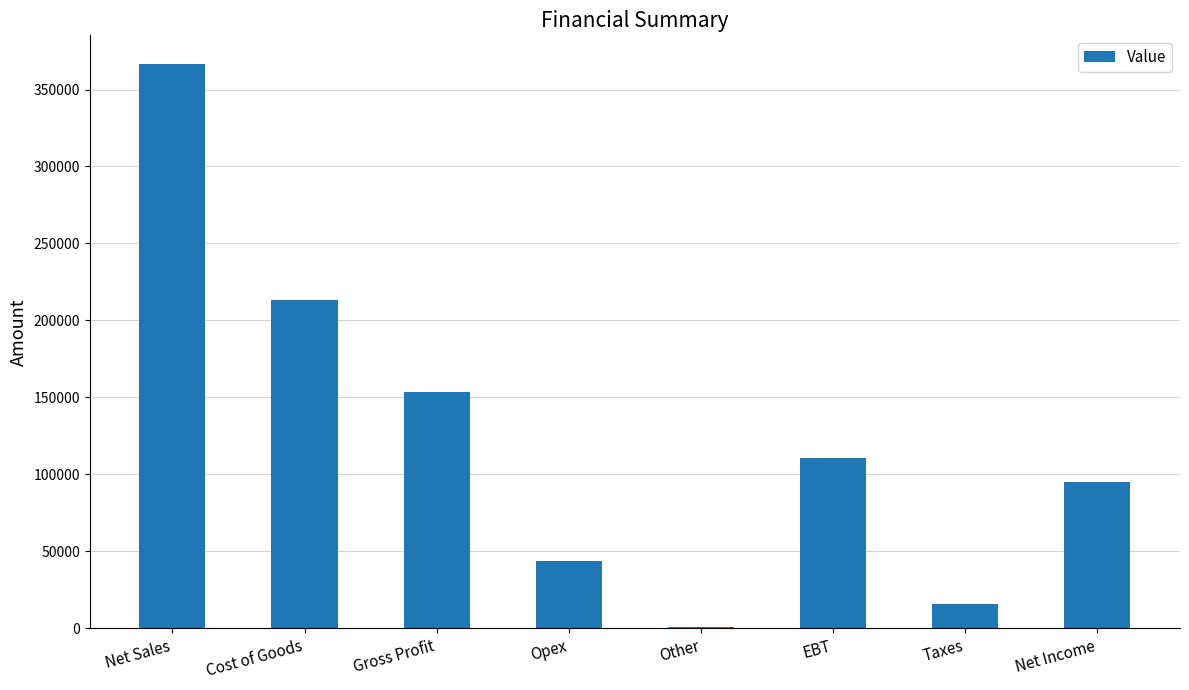

What is the sum of all values?

999346.9